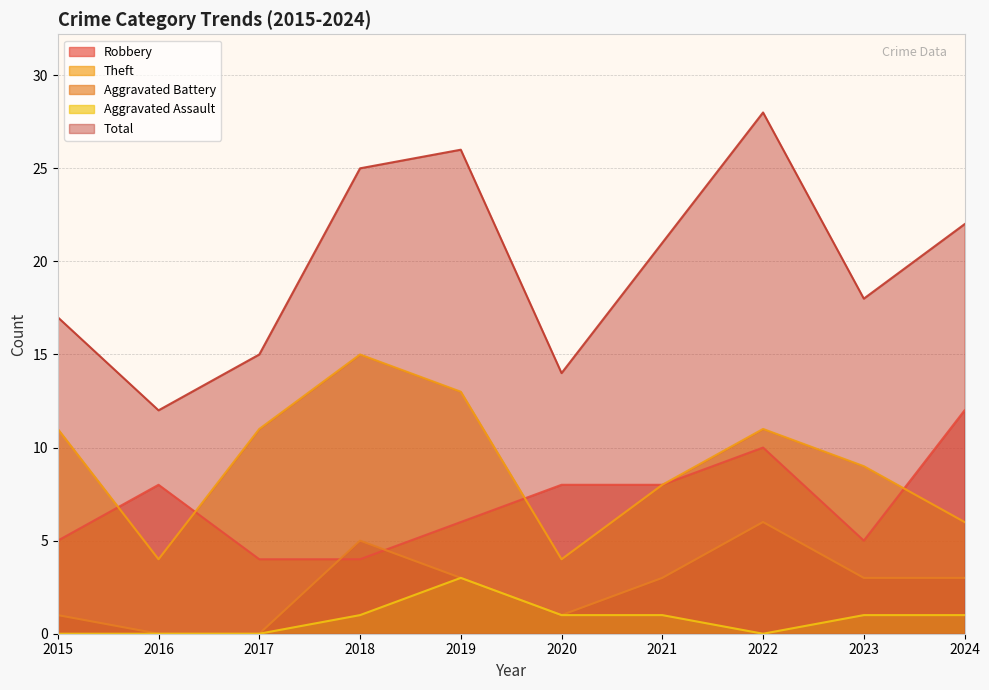

What is the difference between the second highest and second lowest values in the Theft series?

9